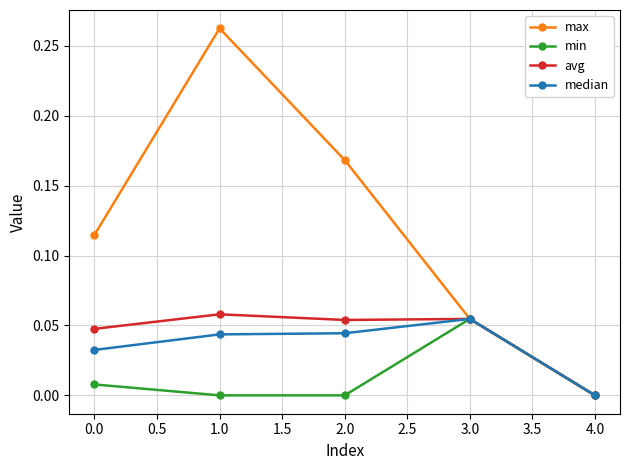

At which category is the sum across all series the highest?

1.0